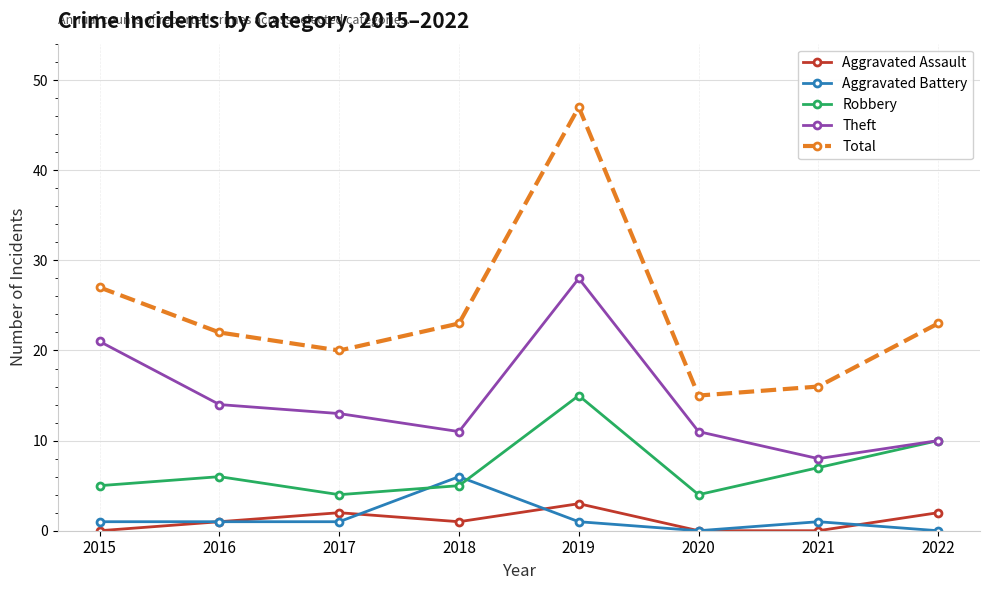

Reading right to left, what are all the values shown in this chart?

Aggravated Assault: 2	0	0	3	1	2	1	0
Aggravated Battery: 0	1	0	1	6	1	1	1
Robbery: 10	7	4	15	5	4	6	5
Theft: 10	8	11	28	11	13	14	21
Total: 23	16	15	47	23	20	22	27